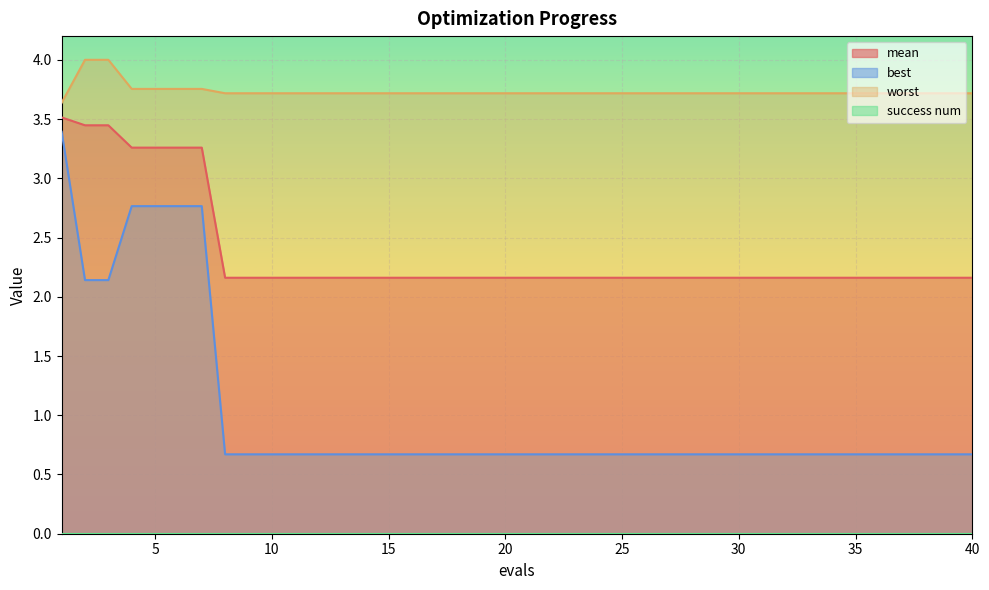

True or false: mean and worst cross at least once.

False